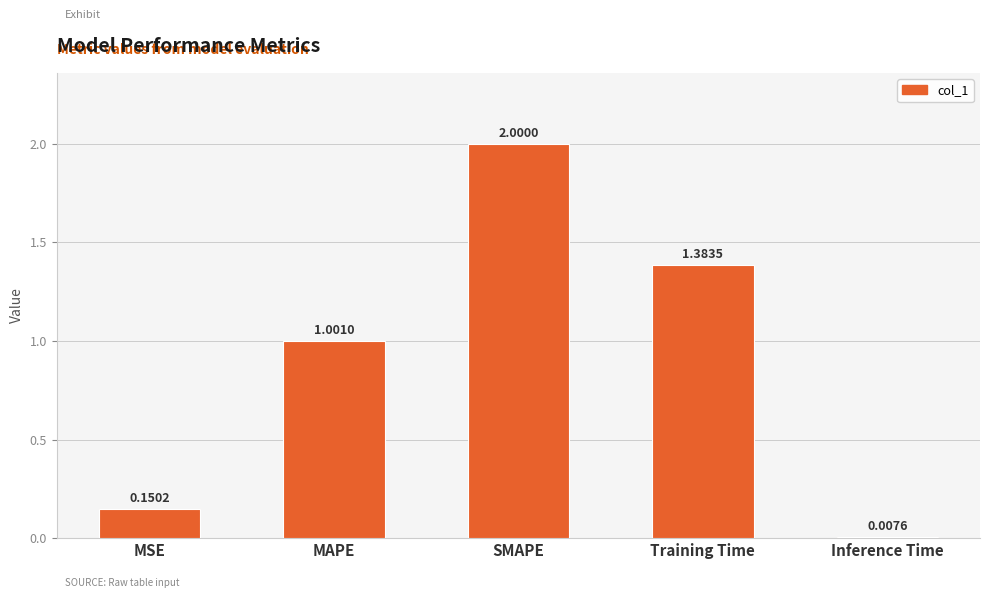

True or false: the data shows 0.6 at MAPE.

False